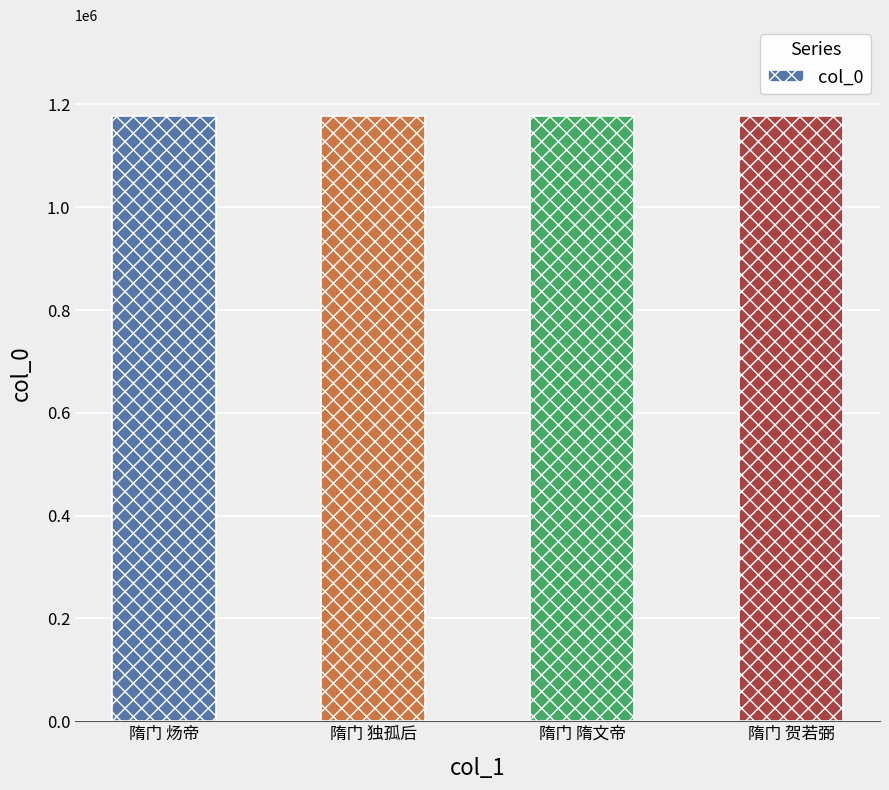

What is the maximum value shown in the chart?

1177586